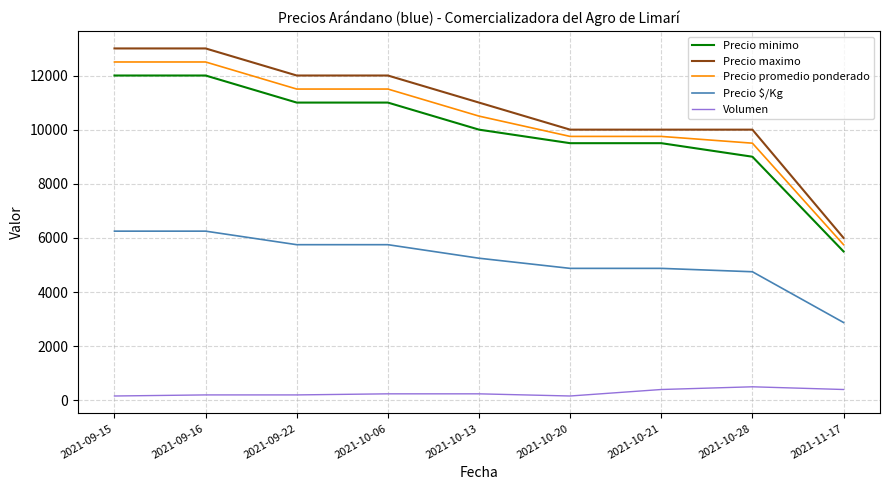

What is the lowest value of the Precio minimo series?

5500